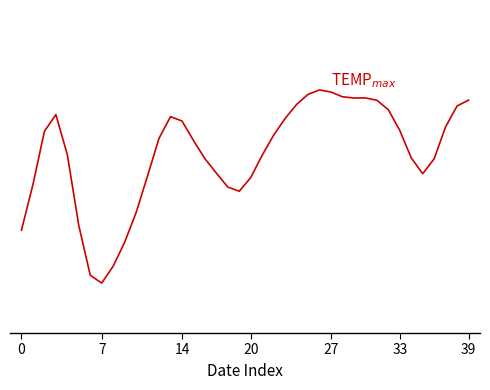

Does the chart display data point markers on the line(s)?

No